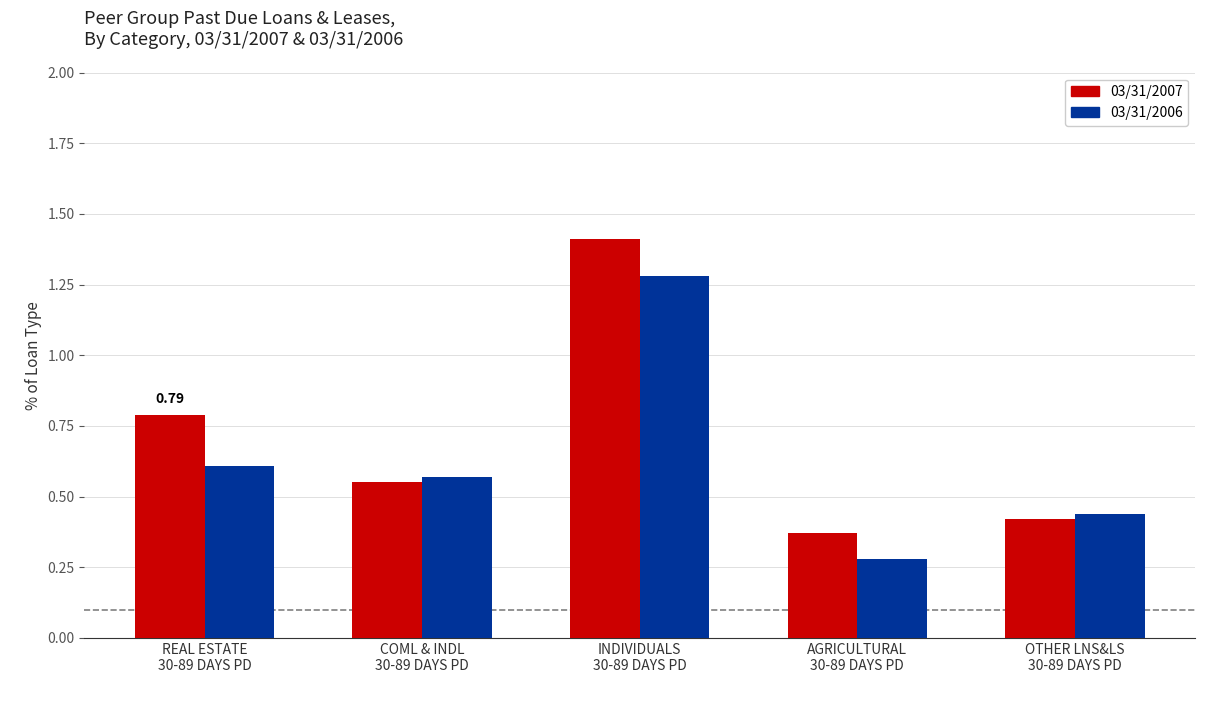

At which category is the sum across all series the highest?

INDIVIDUALS
30-89 DAYS PD